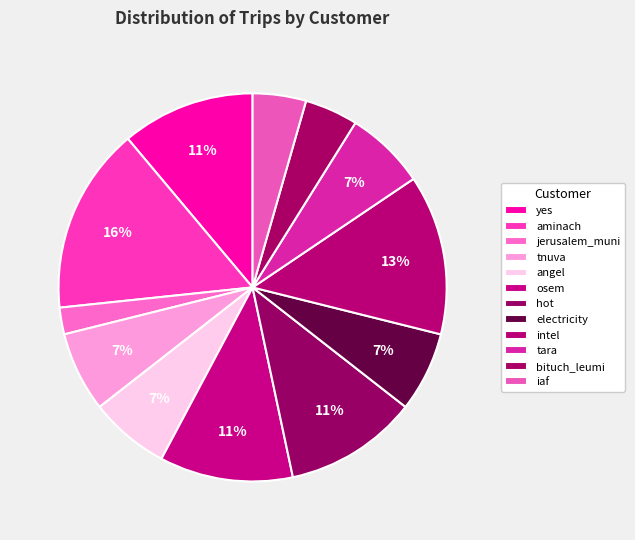

Count the number of slices in the pie.

12